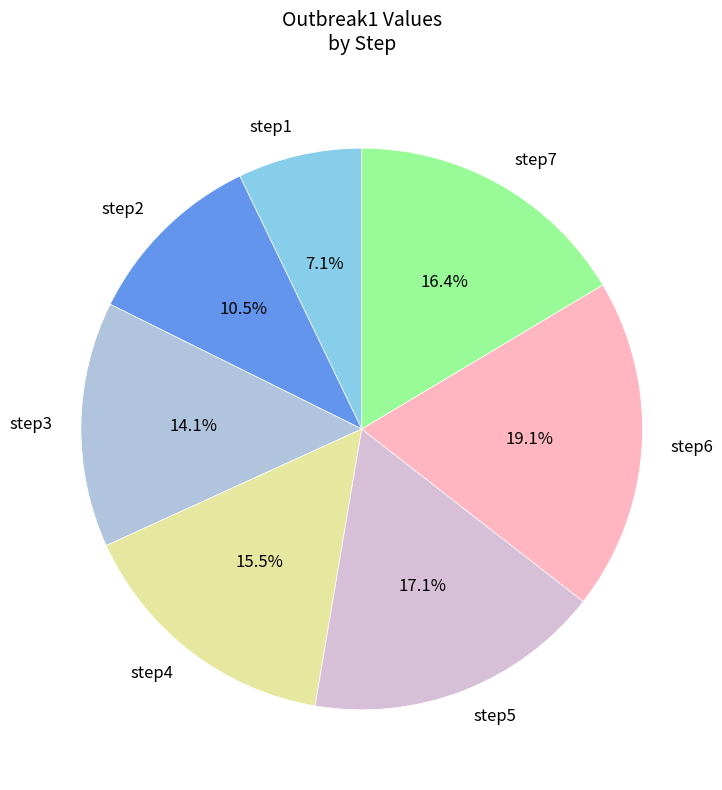

Between step2 and step7, which is larger?

step7